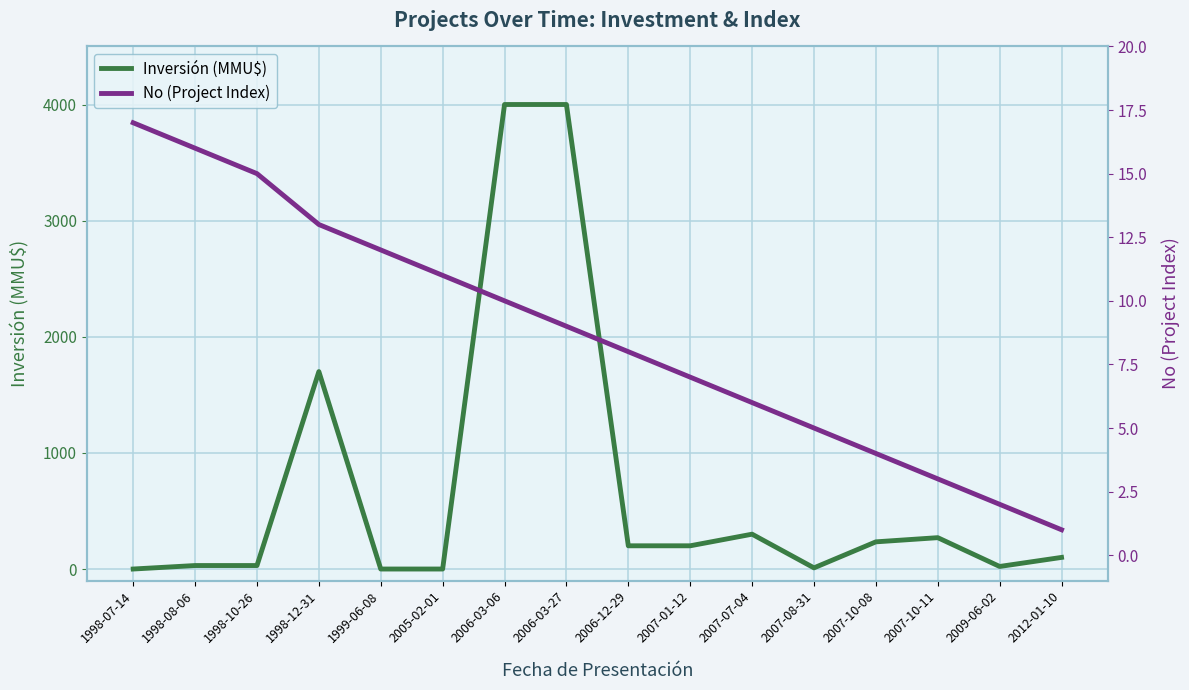

Between 1998-10-26 and 2006-03-27, which series saw the biggest shift?

Inversión (MMU$)